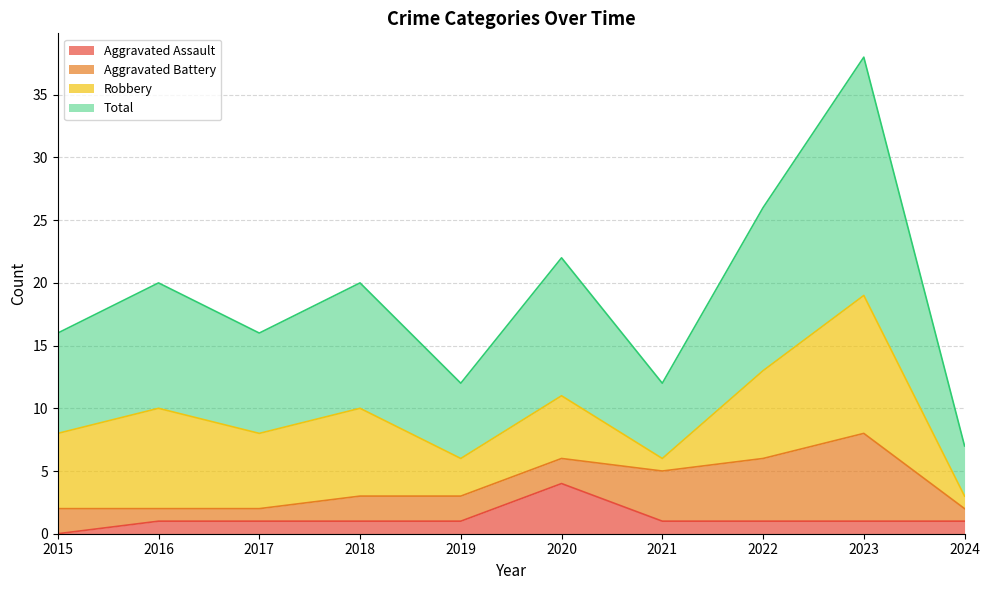

Which category has the lowest value in the Aggravated Assault series?

2015